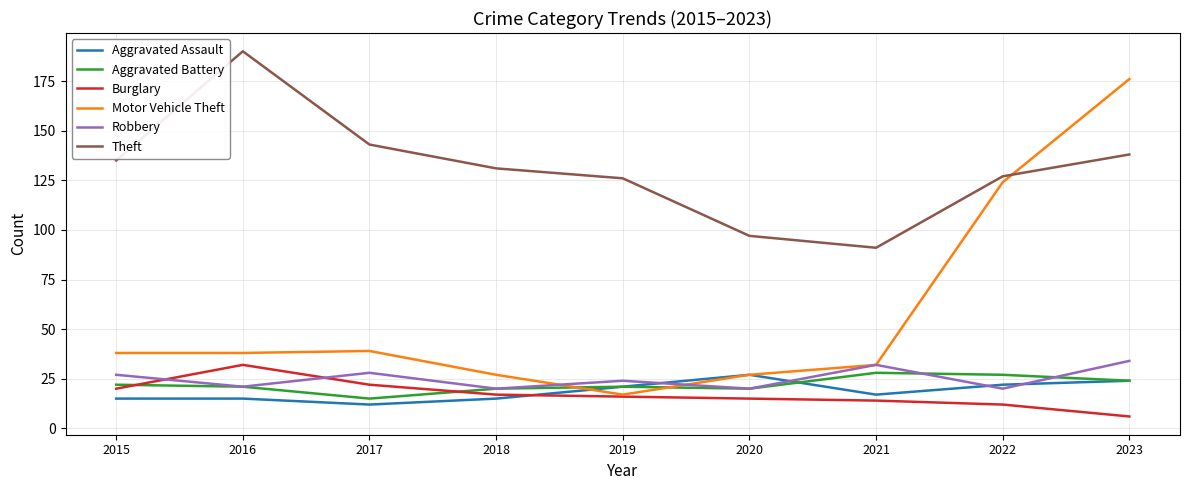

What is the sum of the Theft values at 2016 and 2021?

281